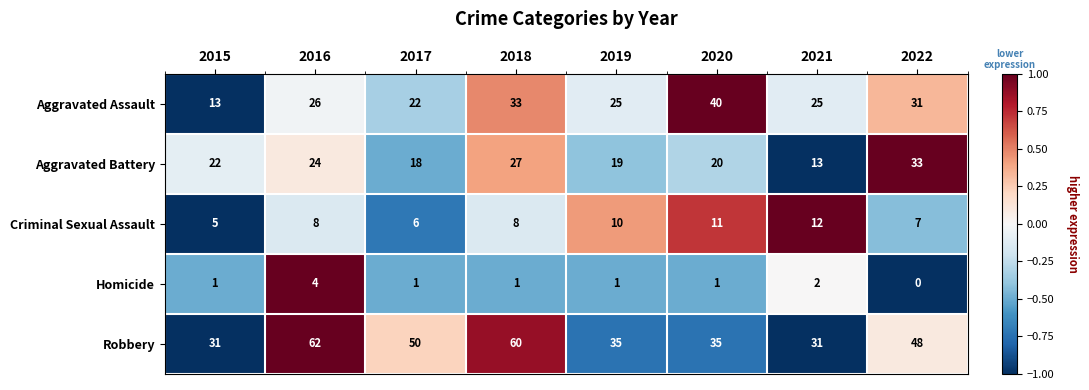

What is the maximum value shown in the chart?

62